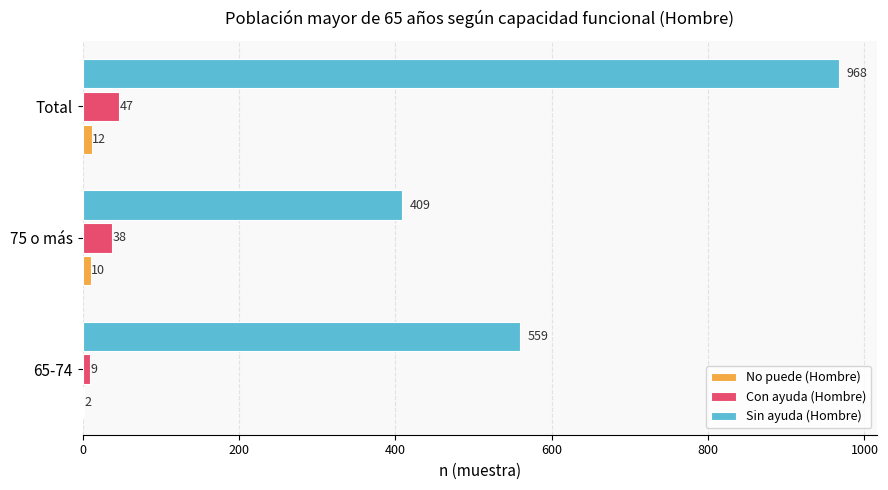

Which category has the highest value in the Sin ayuda (Hombre) series?

Total